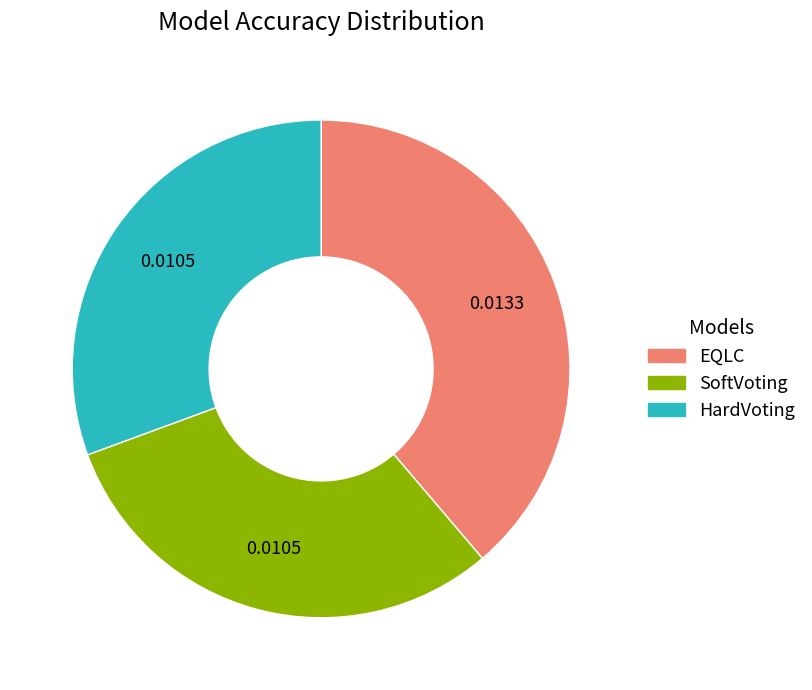

Do EQLC and SoftVoting together represent more than half of the pie?

Yes